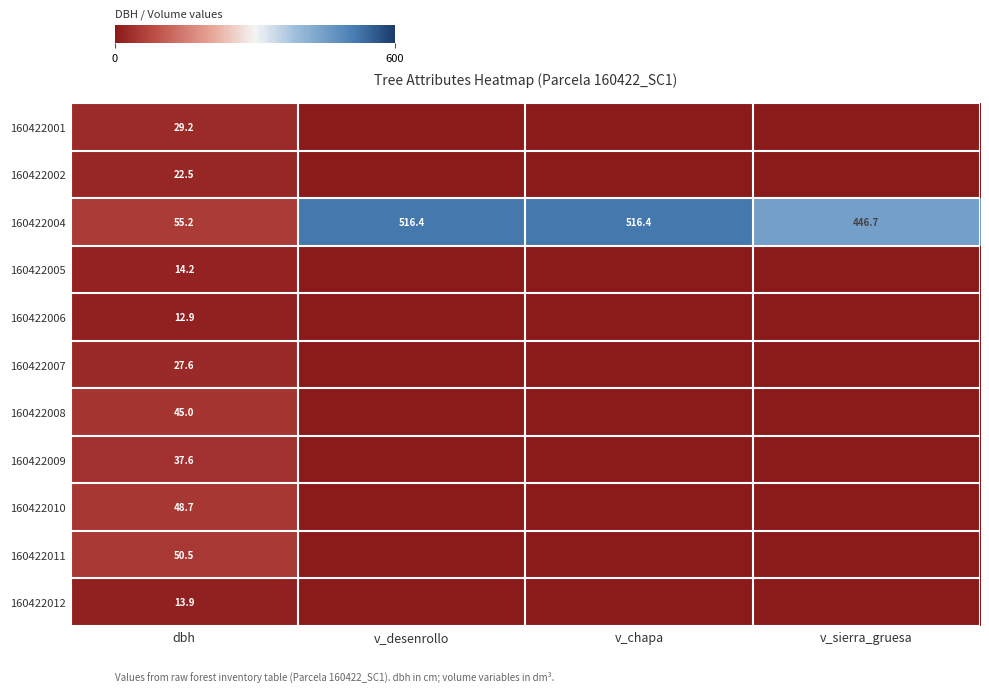

What is the difference between the highest and lowest values at dbh?

42.3